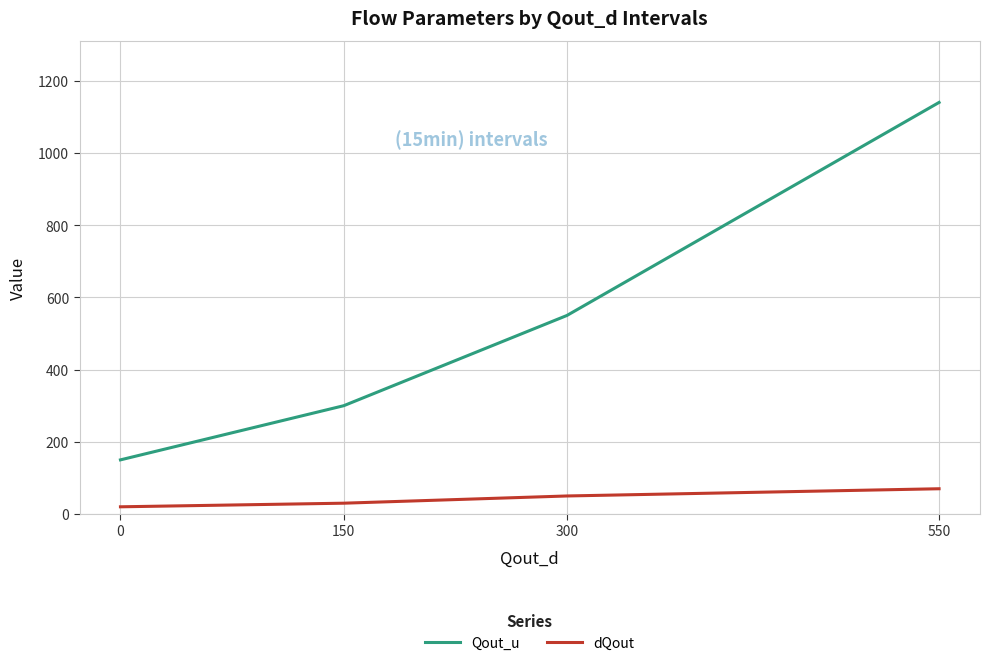

What is the lowest value of the dQout series?

20